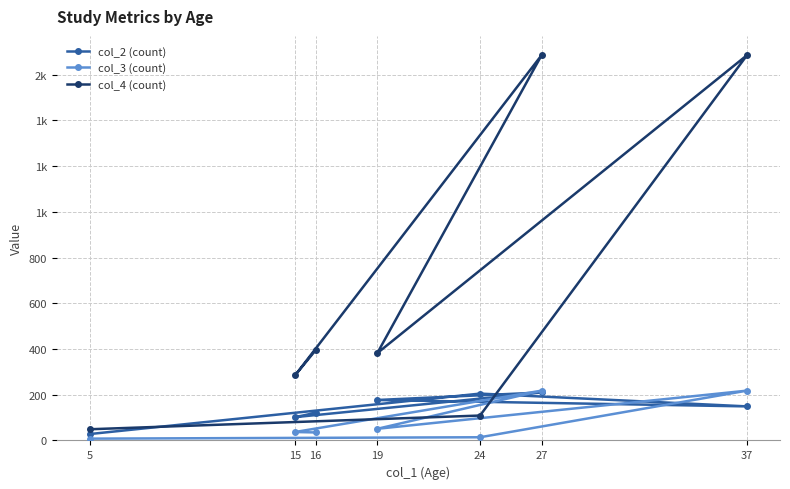

Does the chart have visible grid lines?

Yes